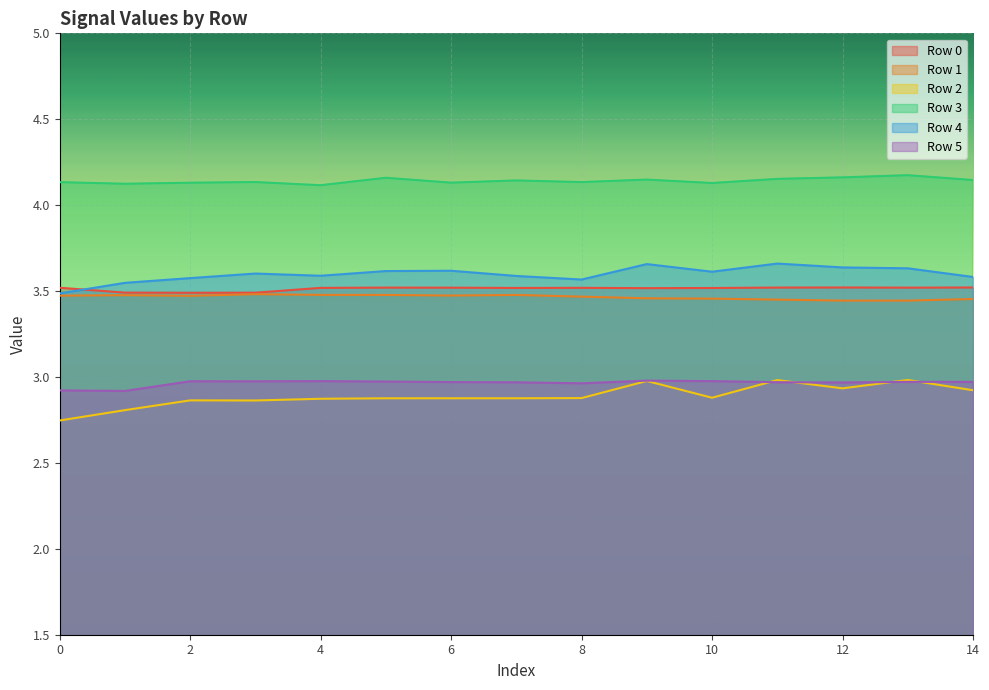

The Row 4 series shows 0.8 at 6. True or false?

False